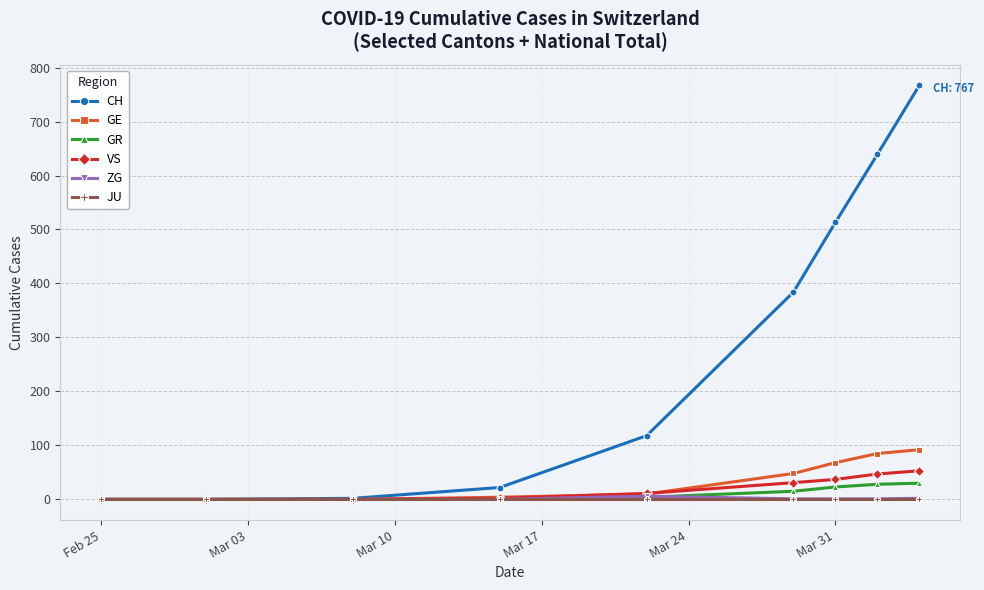

What are all the series names shown in the legend?

CH, GE, GR, VS, ZG, JU